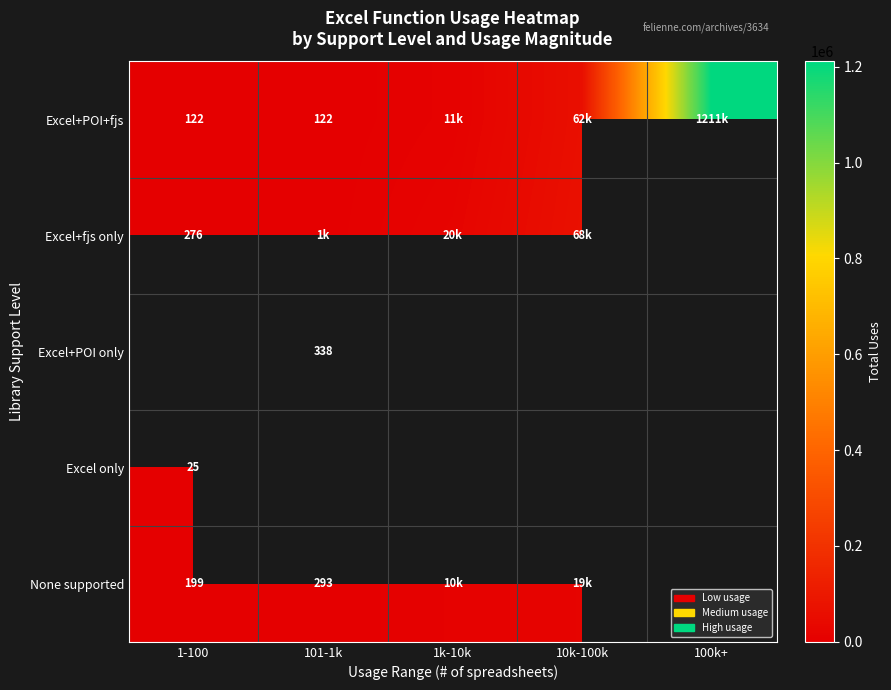

Is the value of Excel+fjs only at 1-100 greater than the value of Excel only at 1-100?

Yes